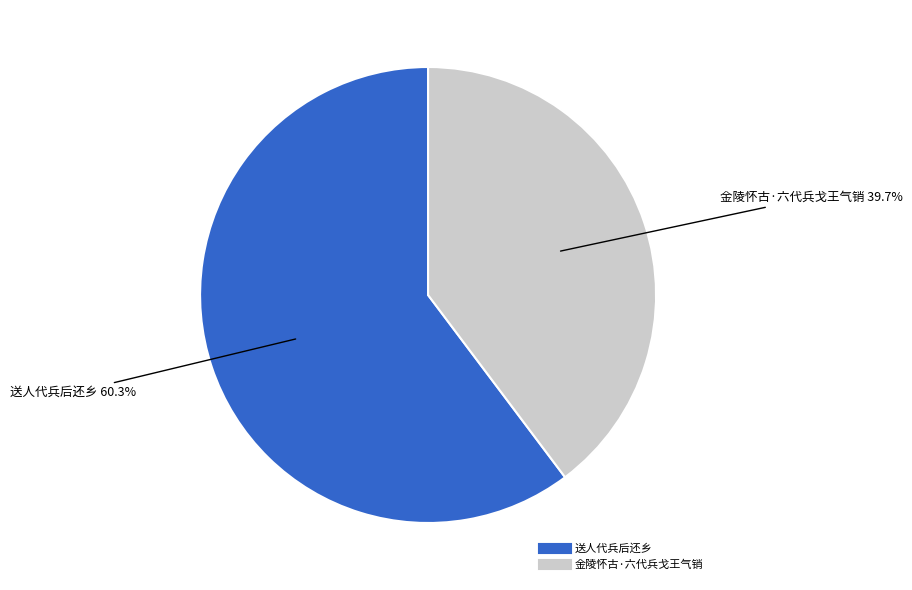

Which has a higher value, 金陵怀古·六代兵戈王气销 or 送人代兵后还乡?

送人代兵后还乡